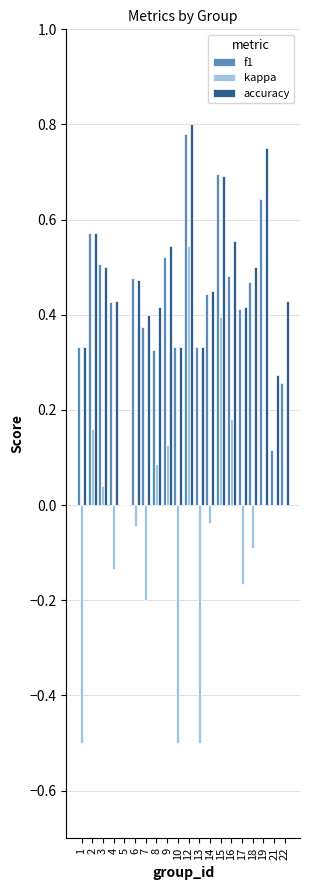

At which label does f1 reach its peak?

12